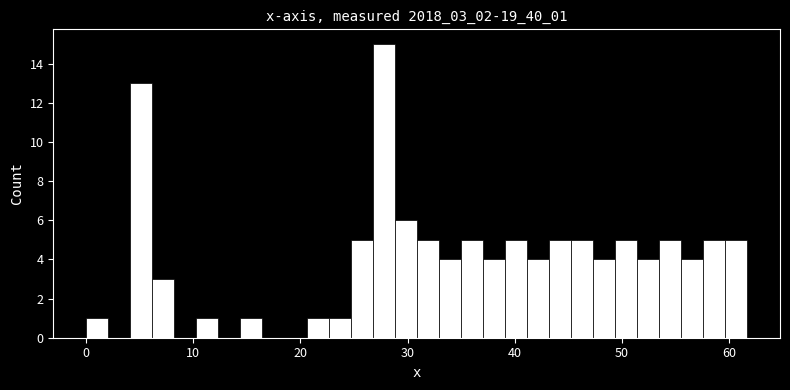

Read against the x-axis, roughly where is the centre of the tallest bar?

28